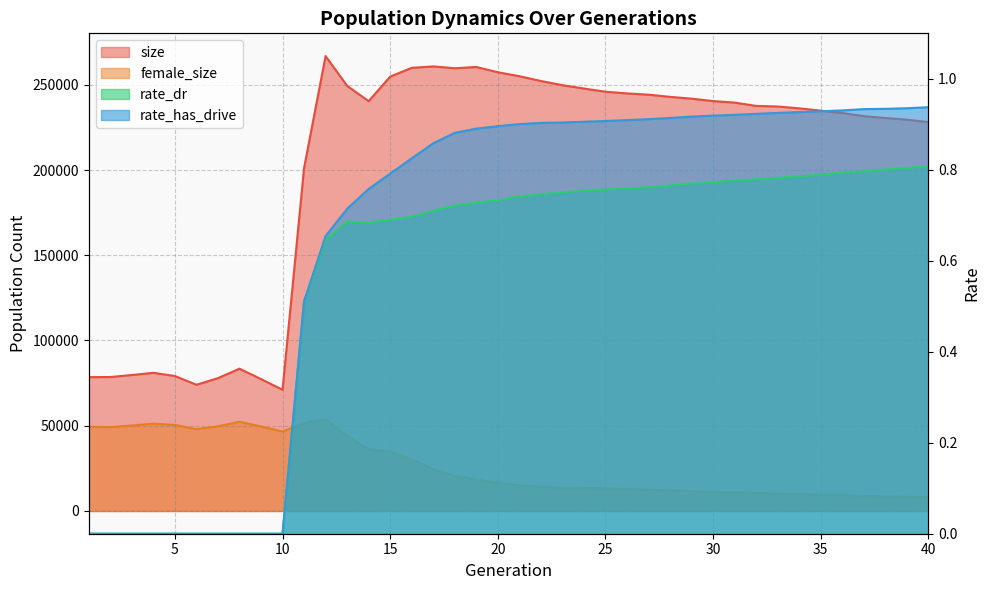

Rank the series by their maximum value, from highest to lowest.

size, female_size, rate_has_drive, rate_dr